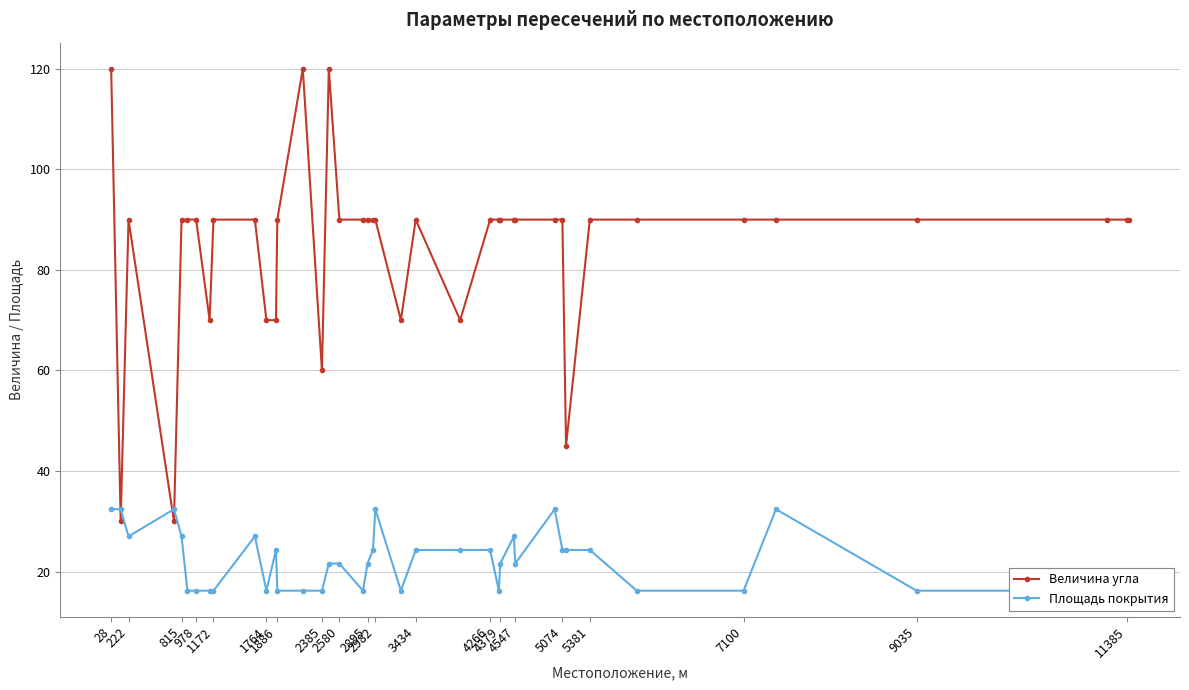

What is the highest value of the Величина угла series?

120